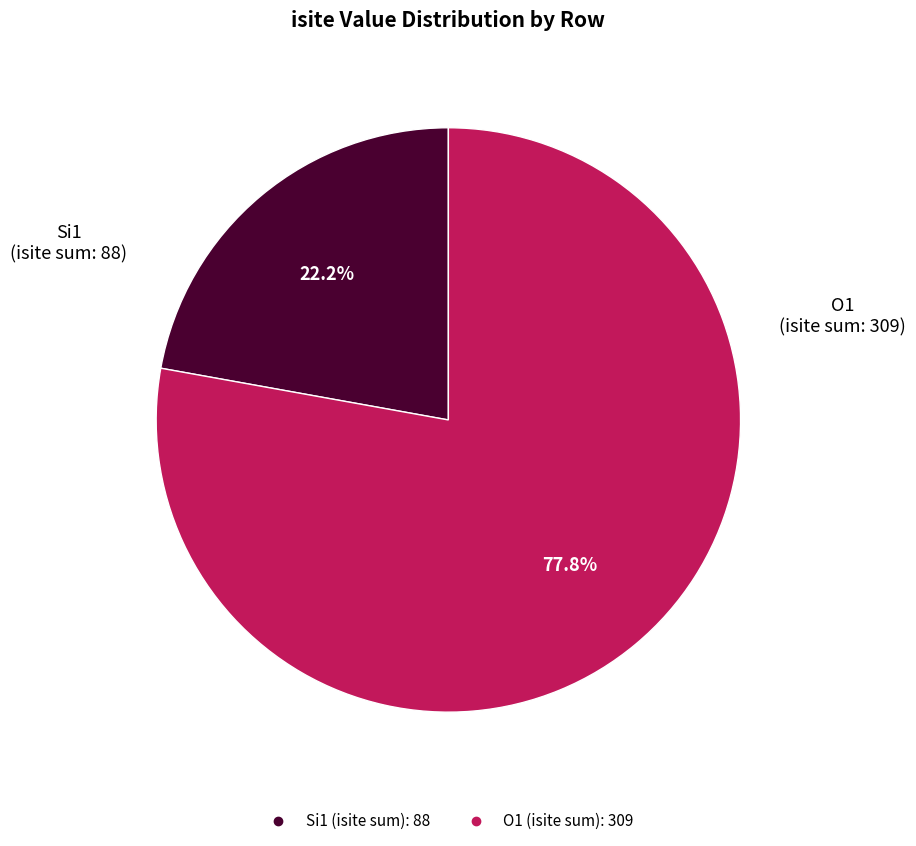

Is there a majority slice in this chart?

Yes